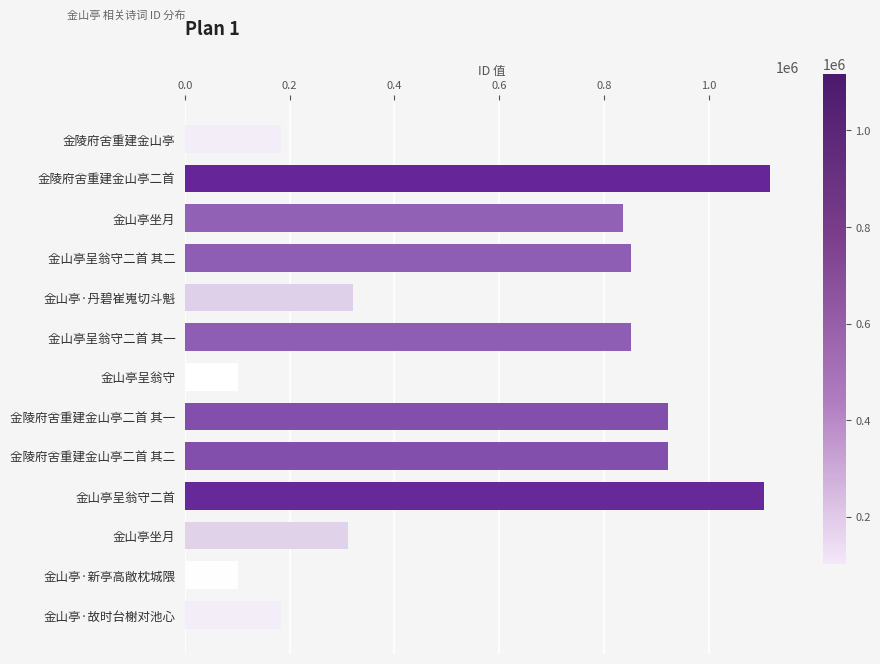

Are the bars horizontal?

Yes